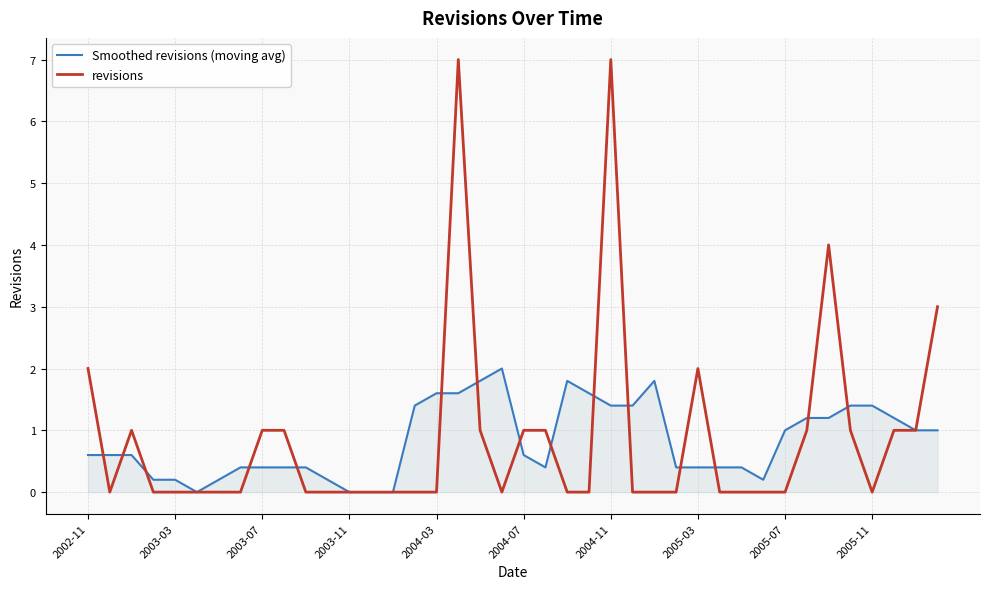

Rank the series by their maximum value, from lowest to highest.

Smoothed revisions (moving avg), revisions